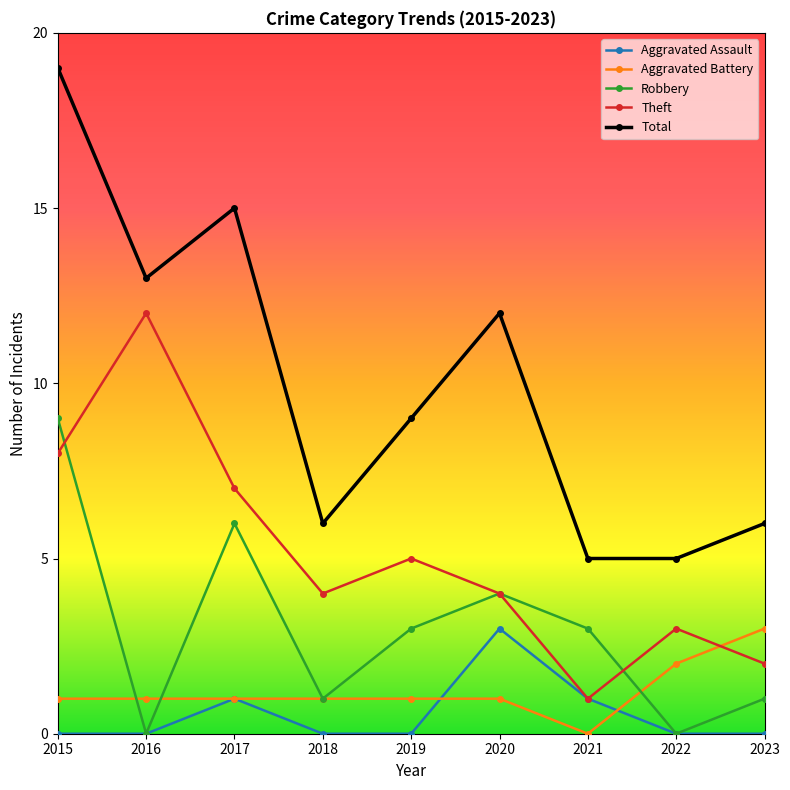

Which series has the largest total across all categories?

Total